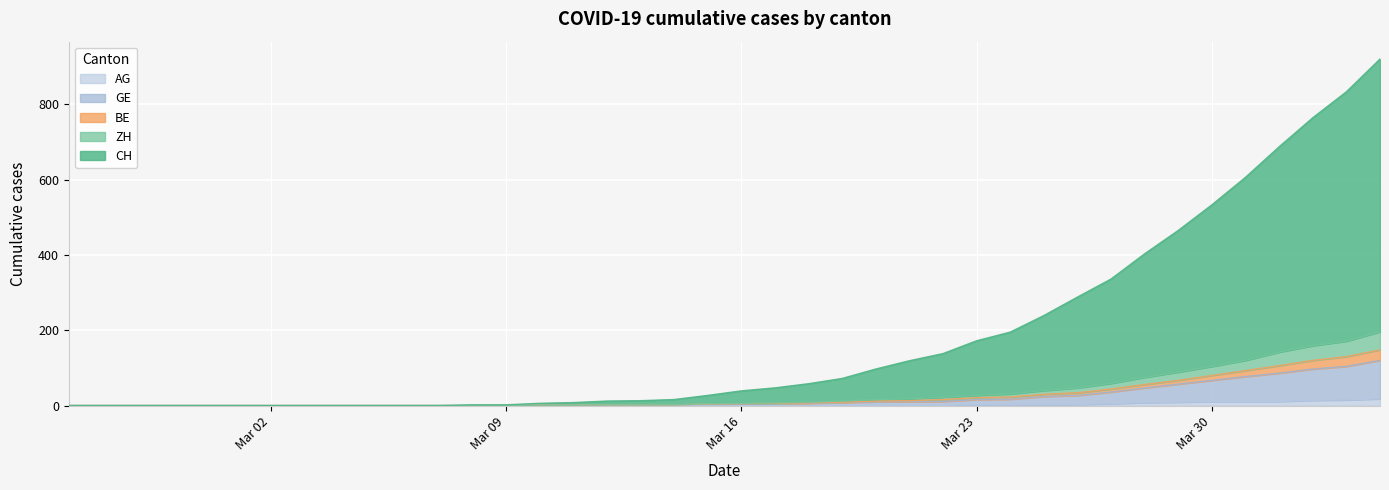

True or false: GE and CH intersect in this chart.

False